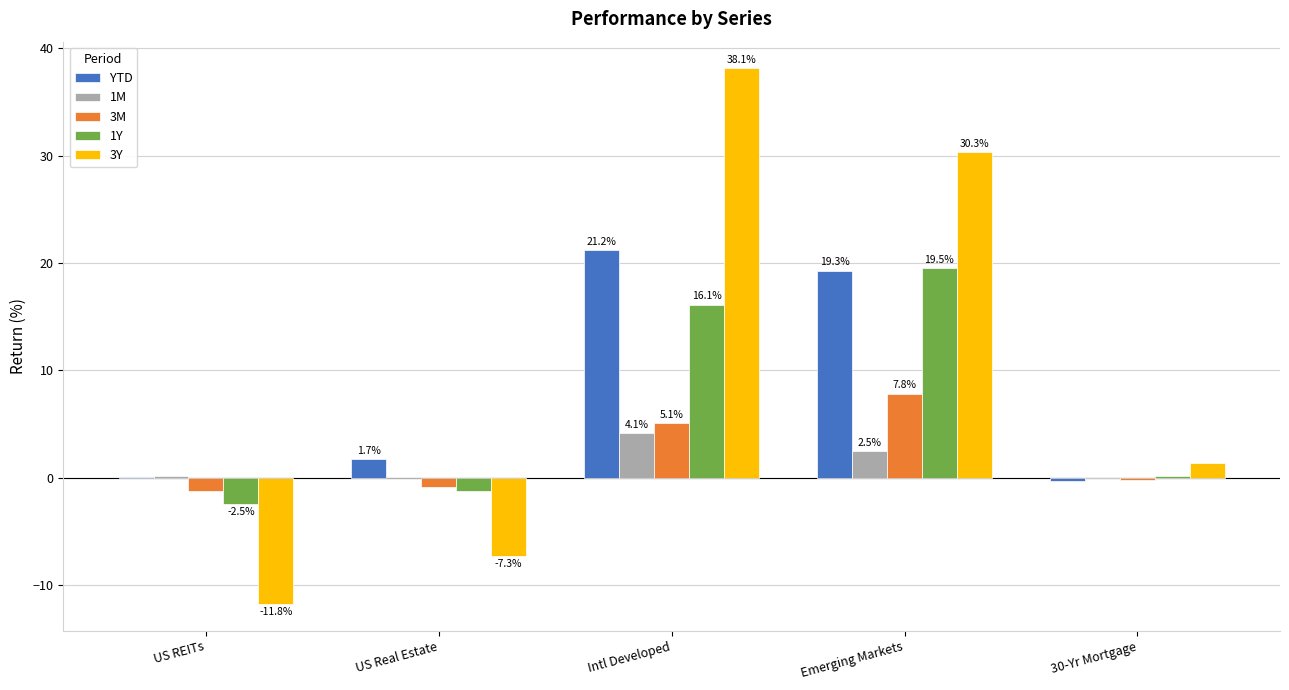

Count the number of categories in the chart.

5